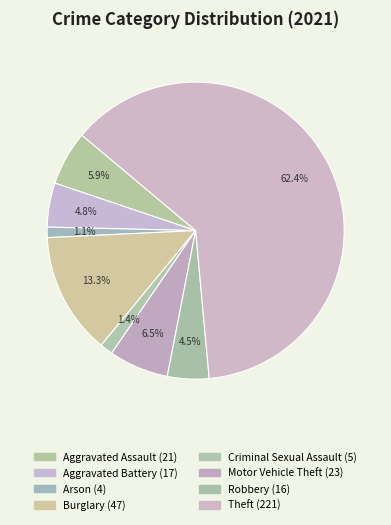

Is it true that Aggravated Battery is 5% of the pie?

True